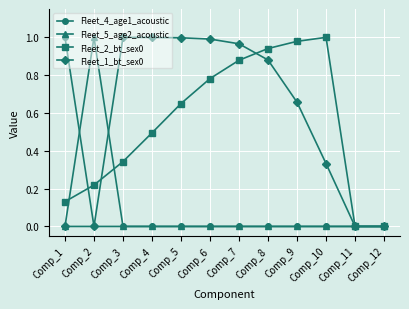

Is it true that Fleet_4_age1_acoustic equals 0.7 at Comp_5?

False